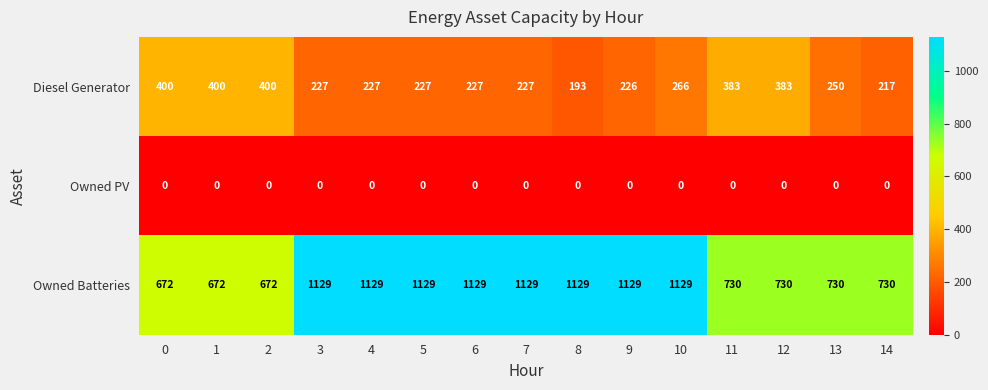

What is the difference between the maximum and minimum values in the Owned Batteries series?

457